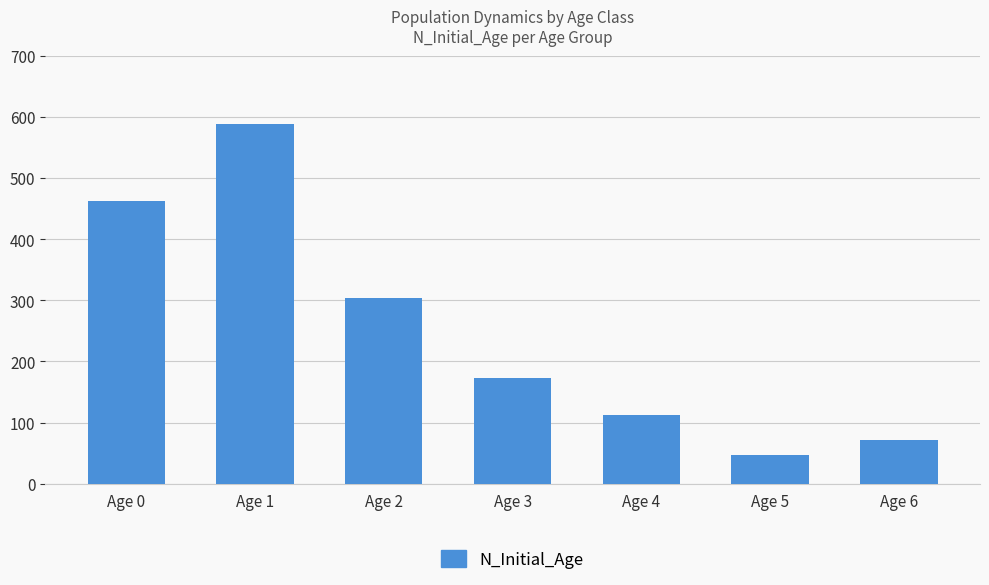

True or false: the data shows 462 at Age 0.

True